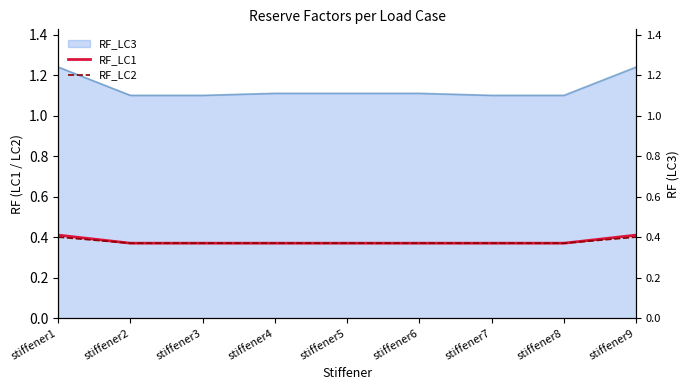

What is the maximum value for RF_LC1?

0.4